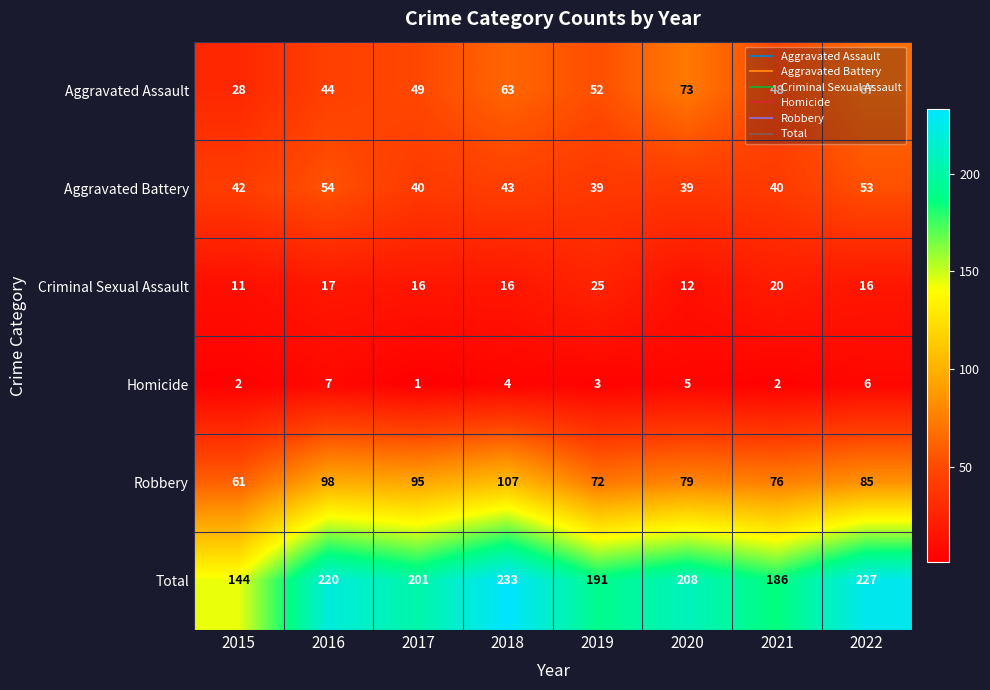

What is the average value of the Aggravated Assault series?

53